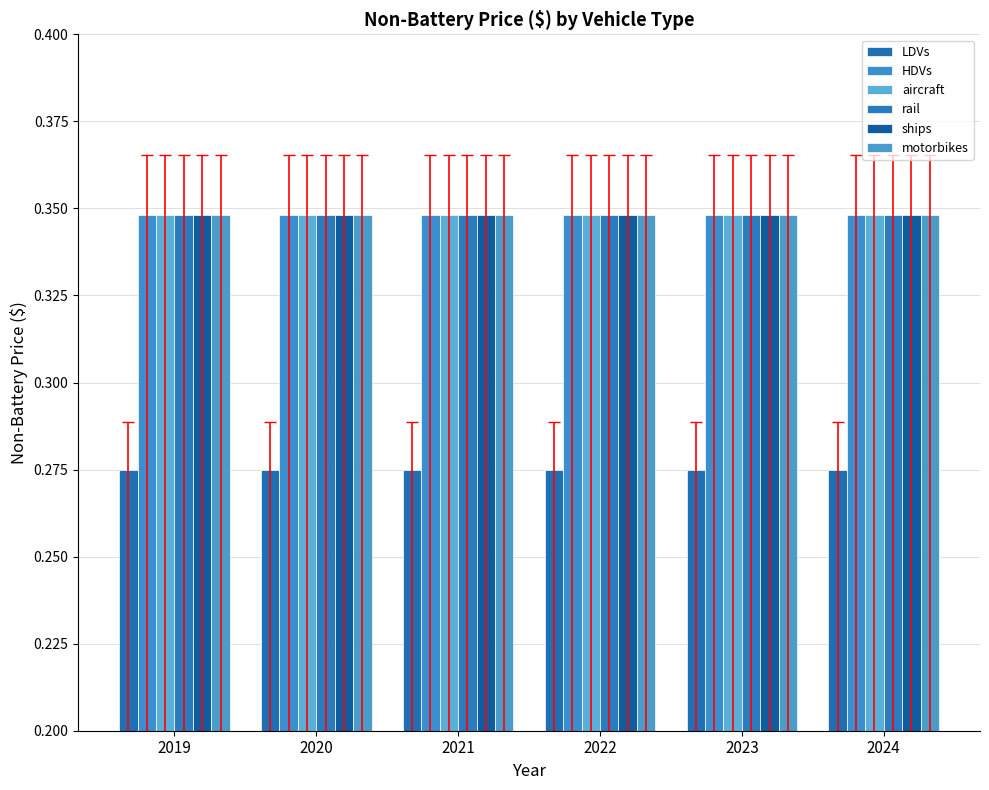

What is the value of the rail bar at the 2nd from the left?

0.3